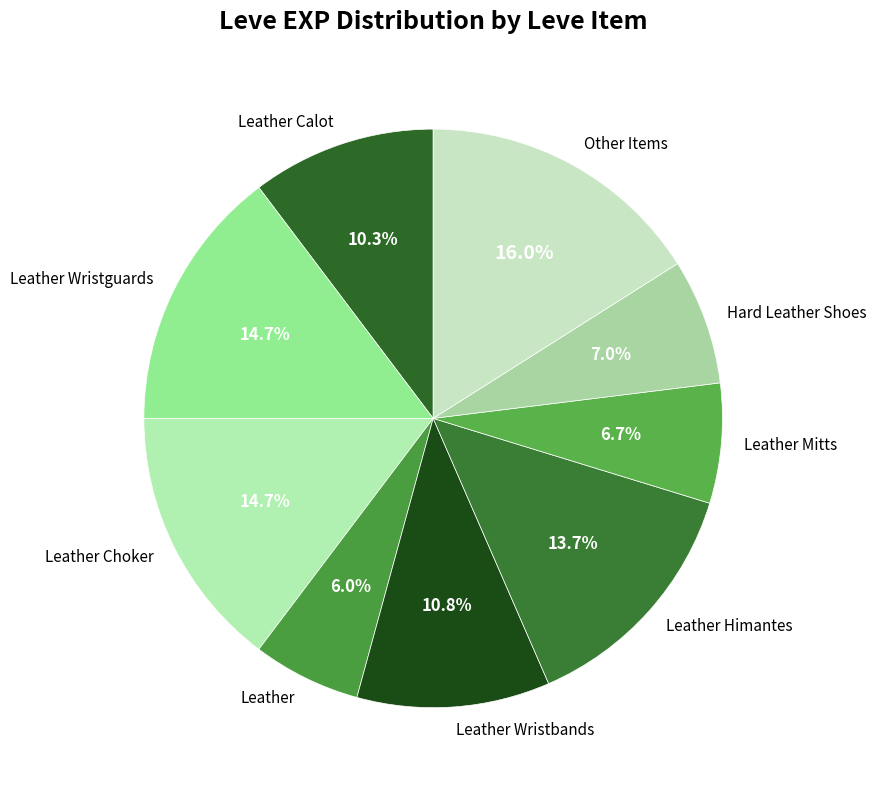

To the nearest percent, what is the average slice percentage?

11%